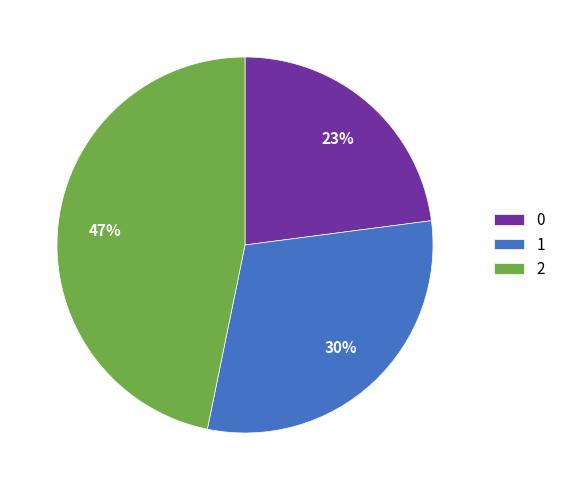

To the nearest percent, what portion does 1 represent?

30%